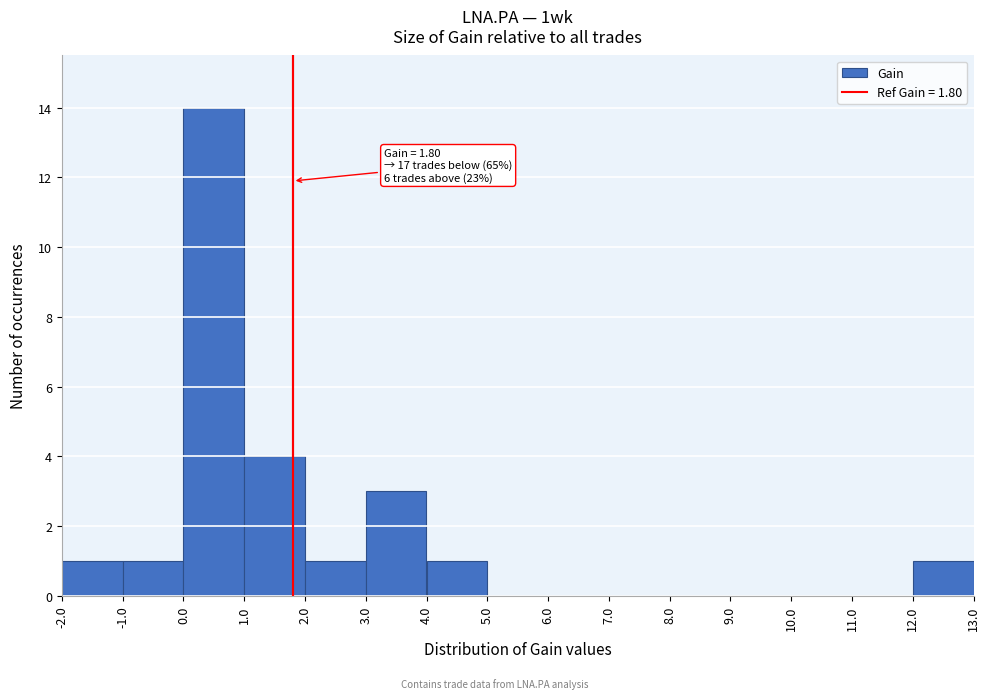

Over which range of the x-axis is the bar tallest?

0.0 to 1.0